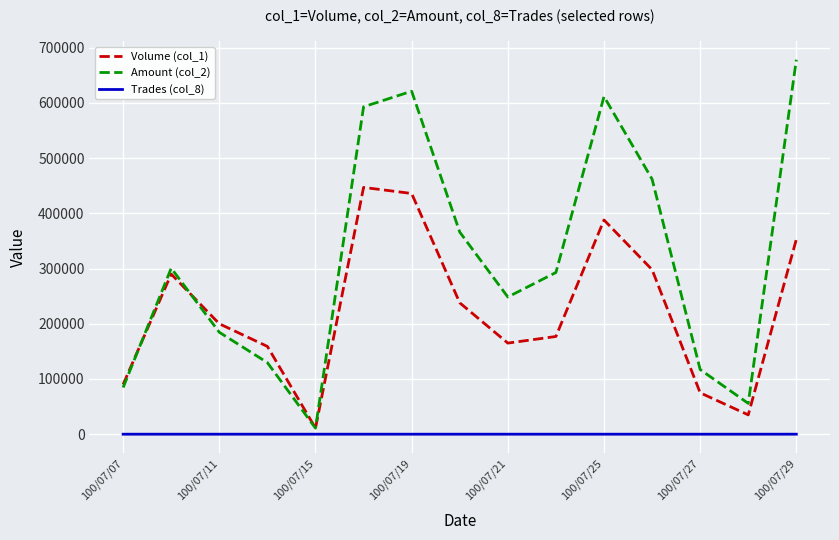

What is the difference between the second highest and minimum values in the Amount (col_2) series?

610260